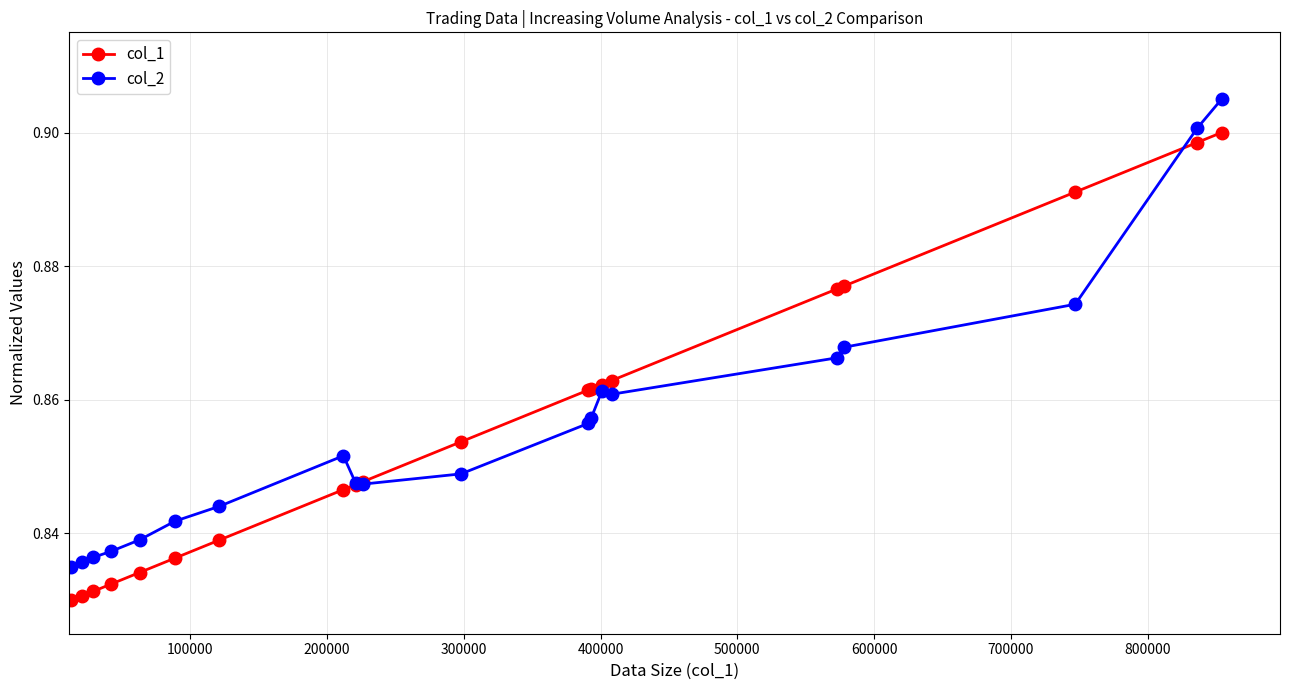

At how many categories does at least one series exceed 0?

20